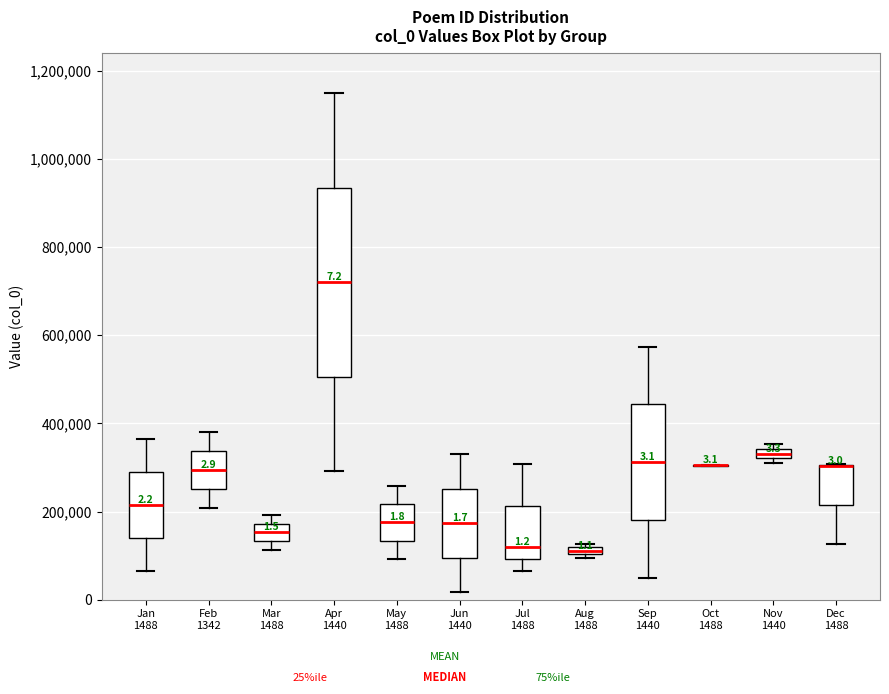

Which box is the tallest, from its lower edge to its upper edge?

Apr 1440